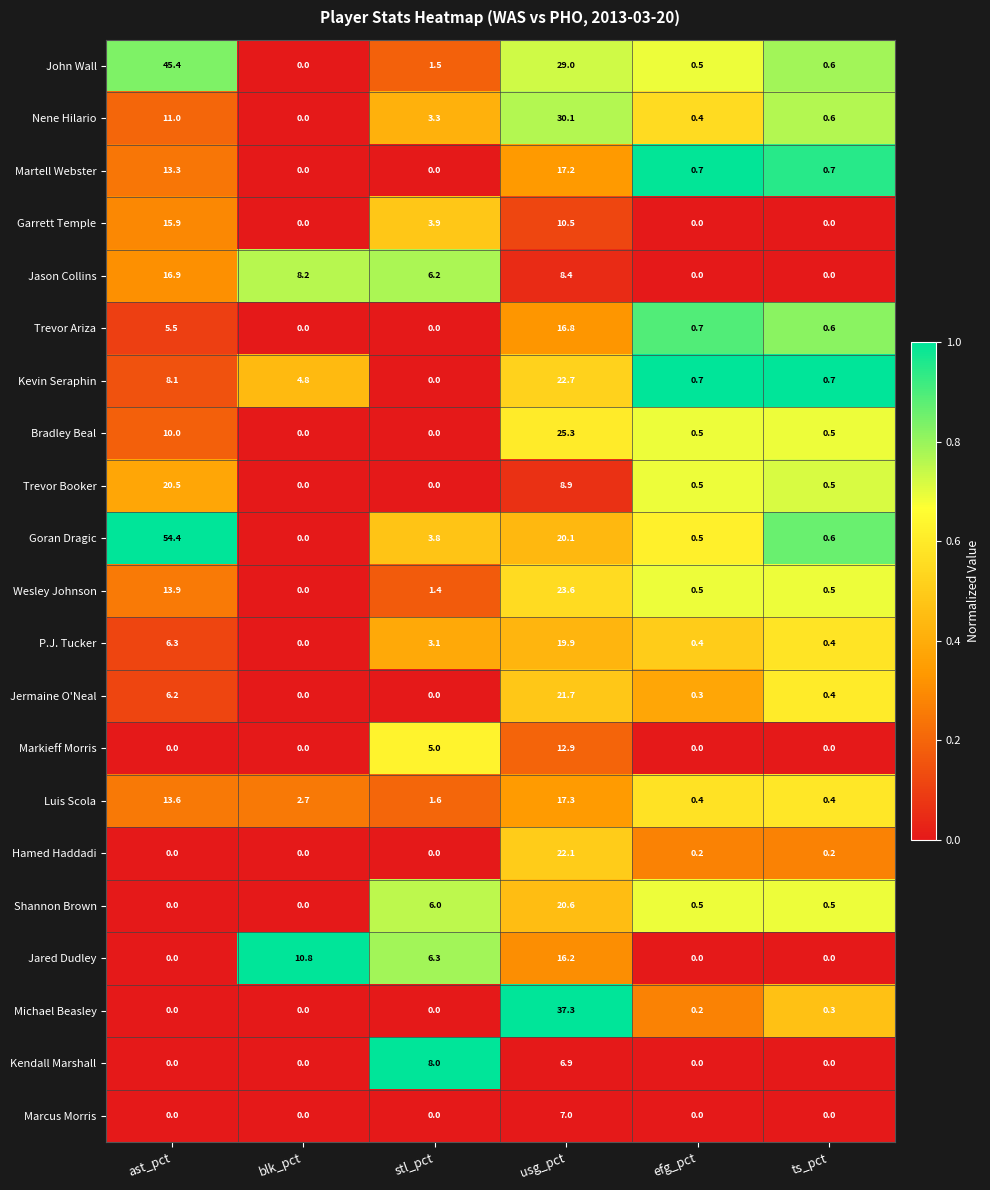

What is the total value across all series at ast_pct?

241.0